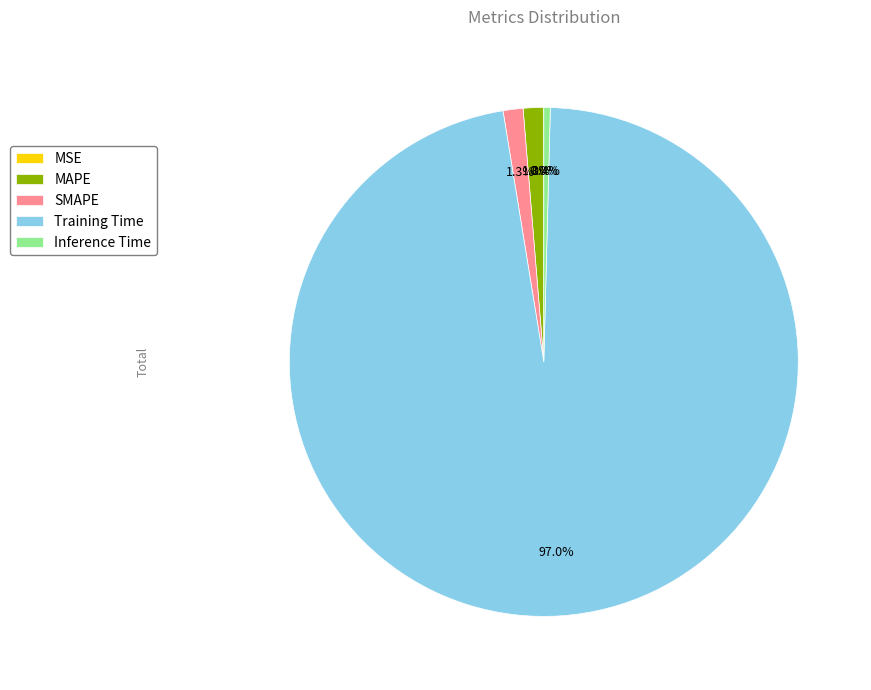

To the nearest percent, what is the difference between the Inference Time and MAPE slice percentages?

1%